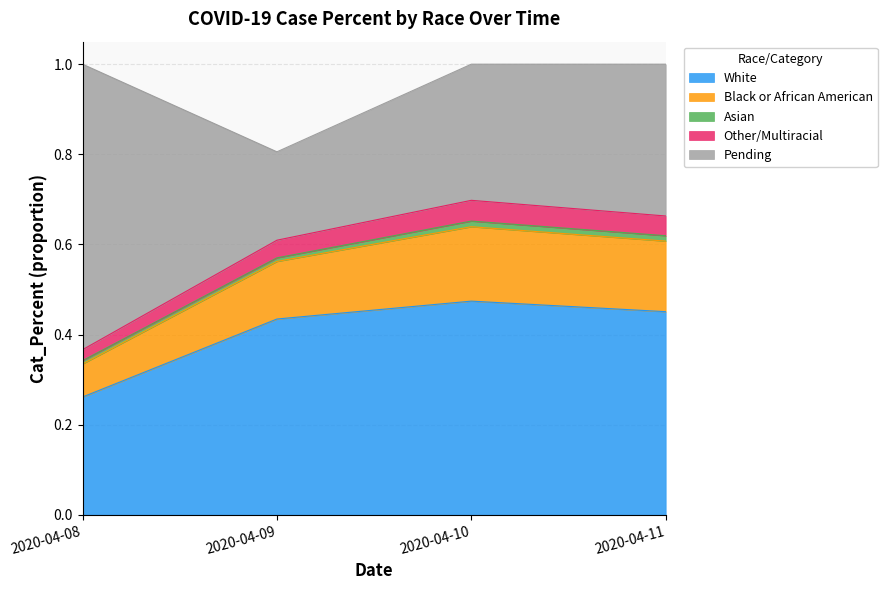

At which label does White reach its peak?

2020-04-10